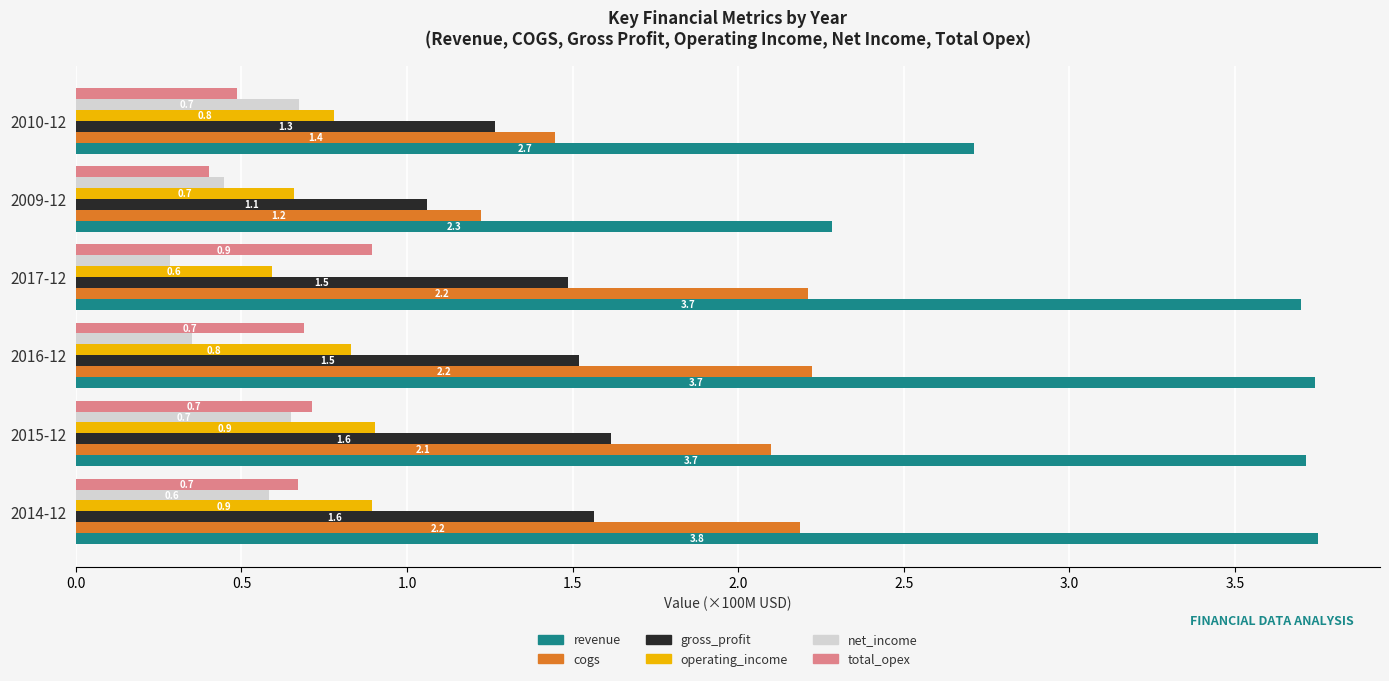

Which series changed the most between 2016-12 and 2009-12?

revenue